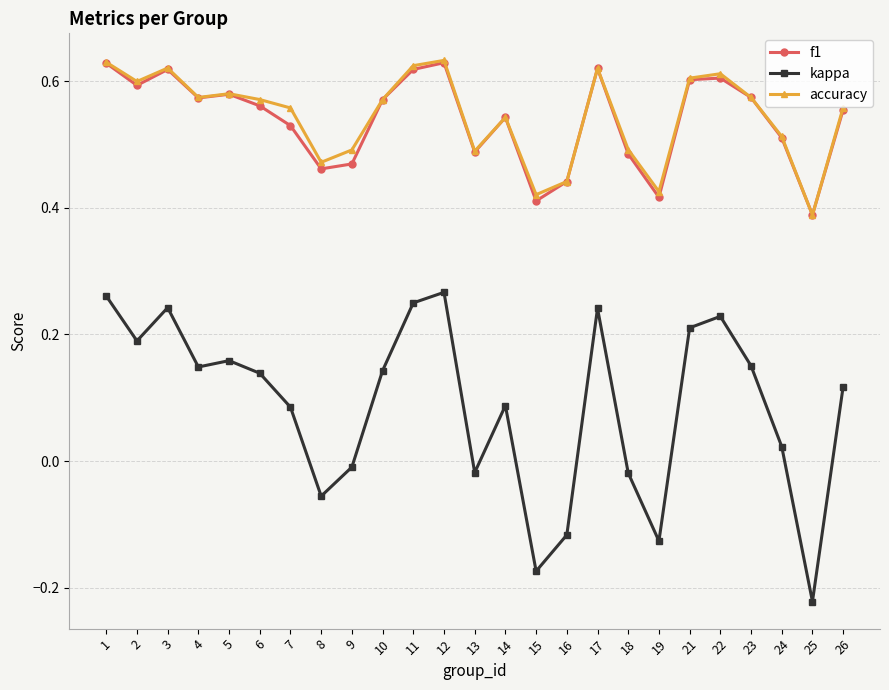

True or false: accuracy has more than 2 interior local peaks.

True